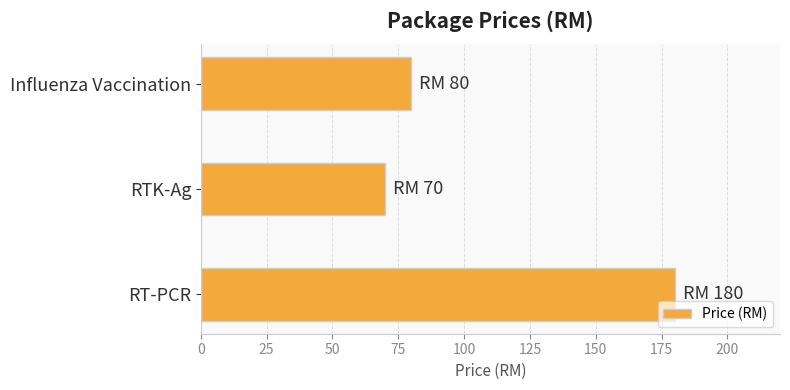

Does the chart contain any negative values?

No